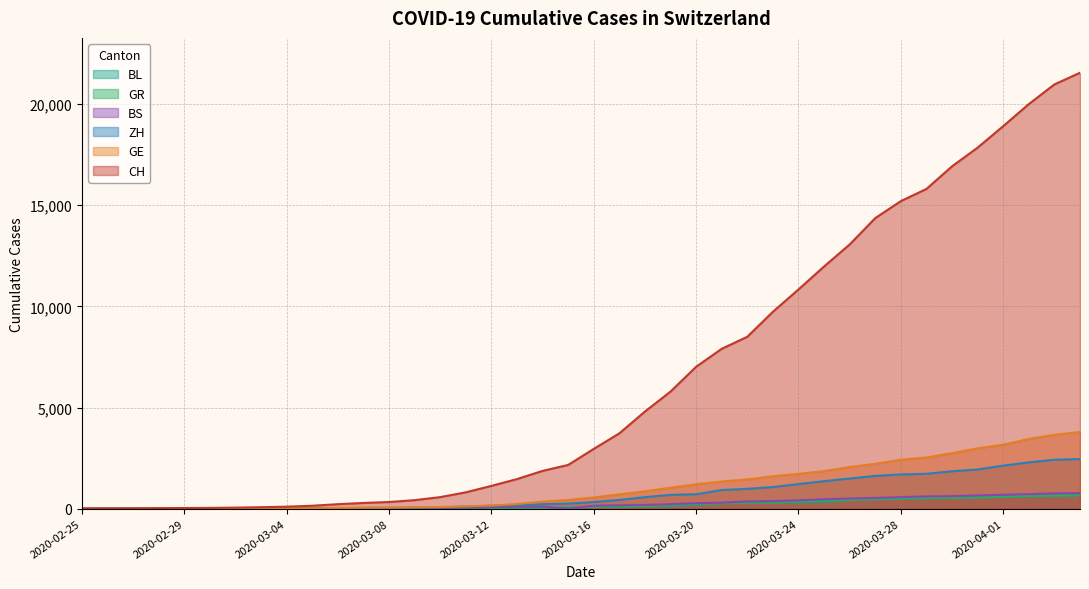

True or false: CH and ZH cross at least once.

False